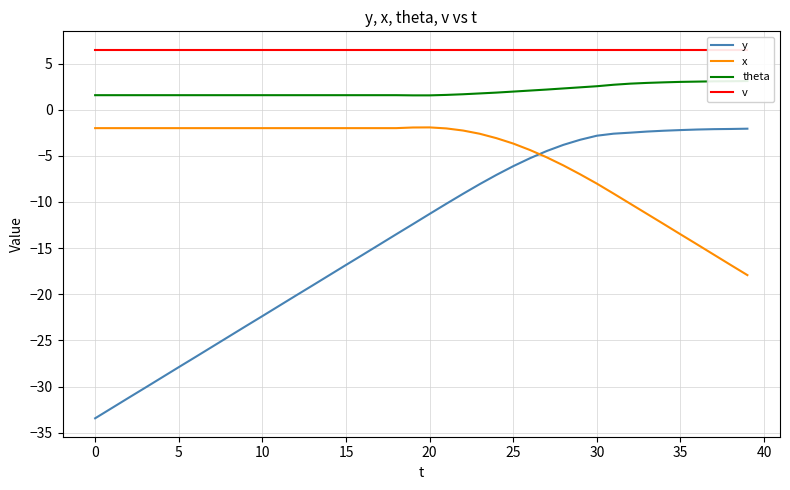

What is the highest value of the y series?

-2.1